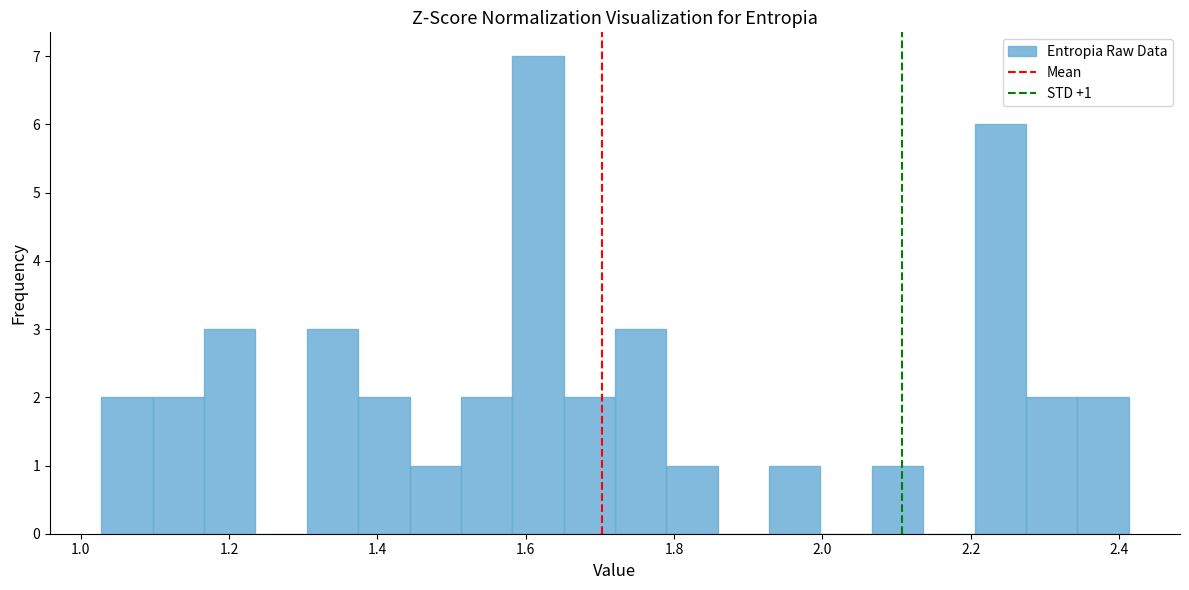

Around what value on the x-axis is the tallest bar? Give the approximate position of its centre, as read against the axis.

1.62